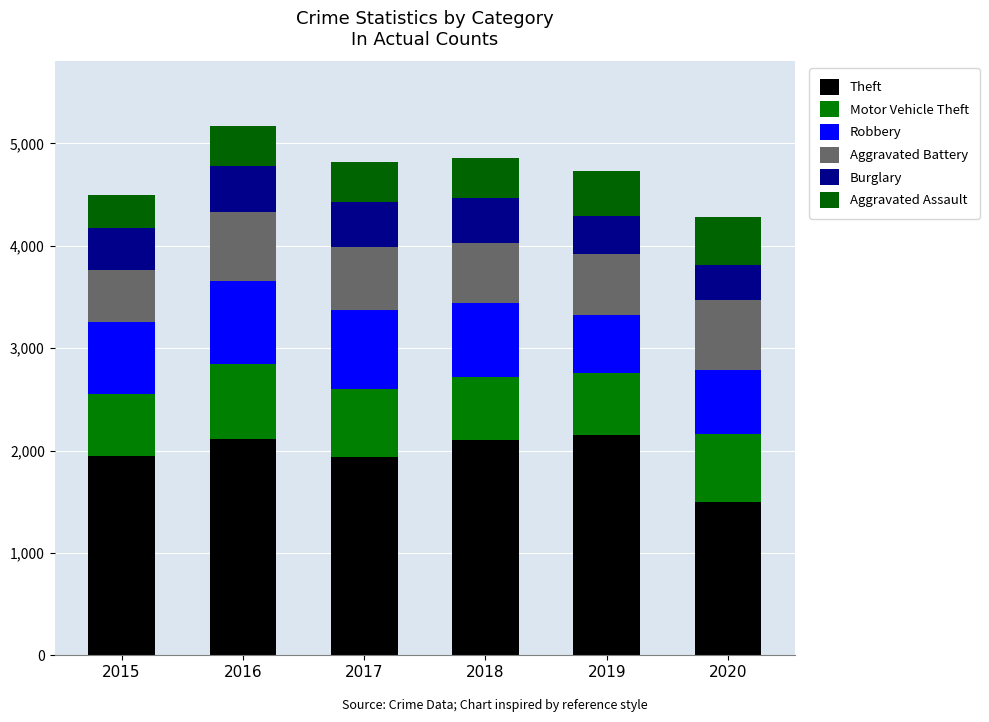

Is it true that Robbery equals 566 at 2019?

True